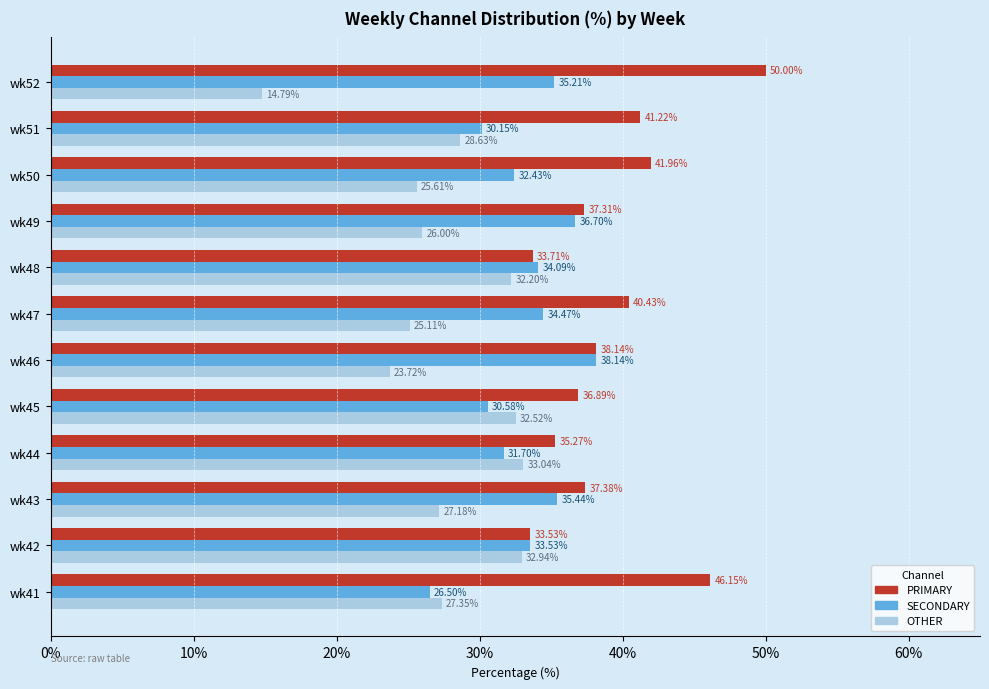

What is the difference between the highest and lowest values at wk46?

14.4